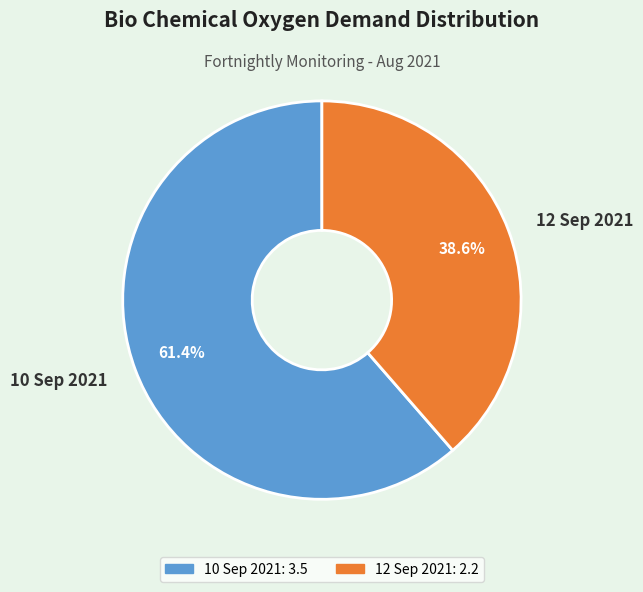

Is there a majority slice in this chart?

Yes